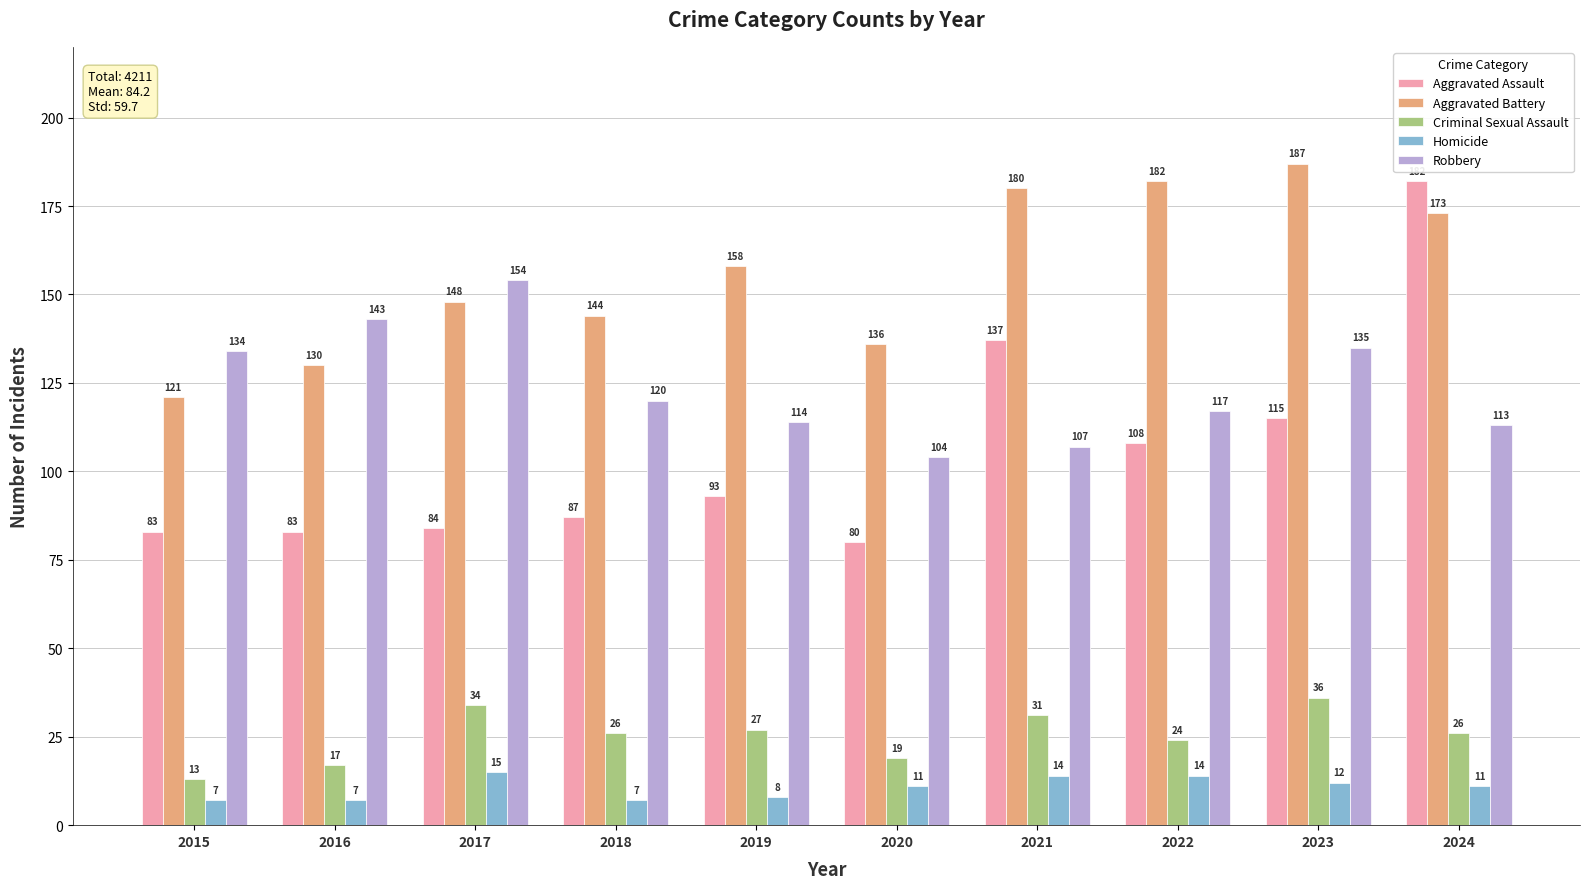

How many bars are there in total?

50